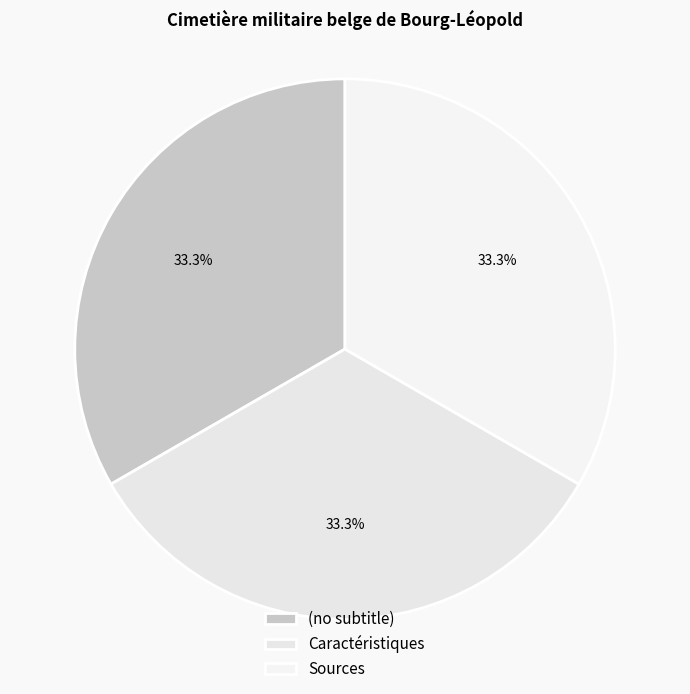

To the nearest percent, what is the difference between the largest and smallest slice percentages?

0%